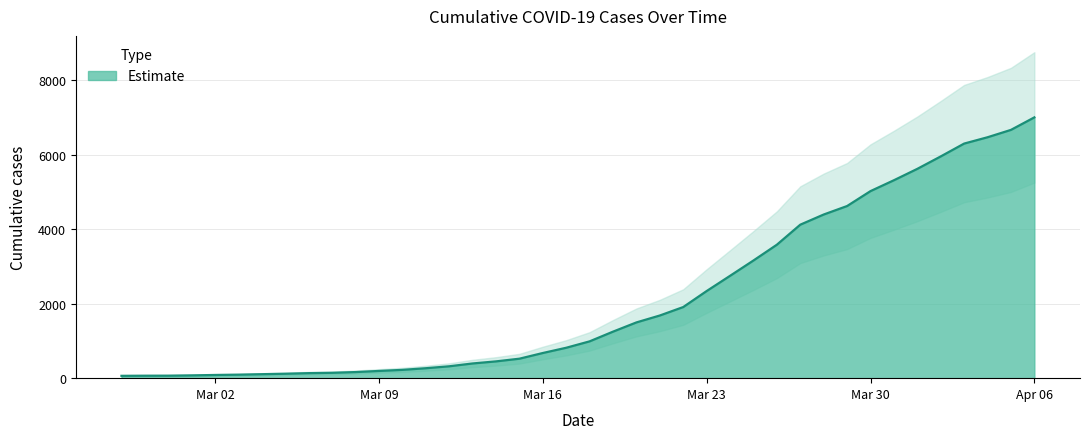

At which label does Estimate reach its peak?

Apr 06